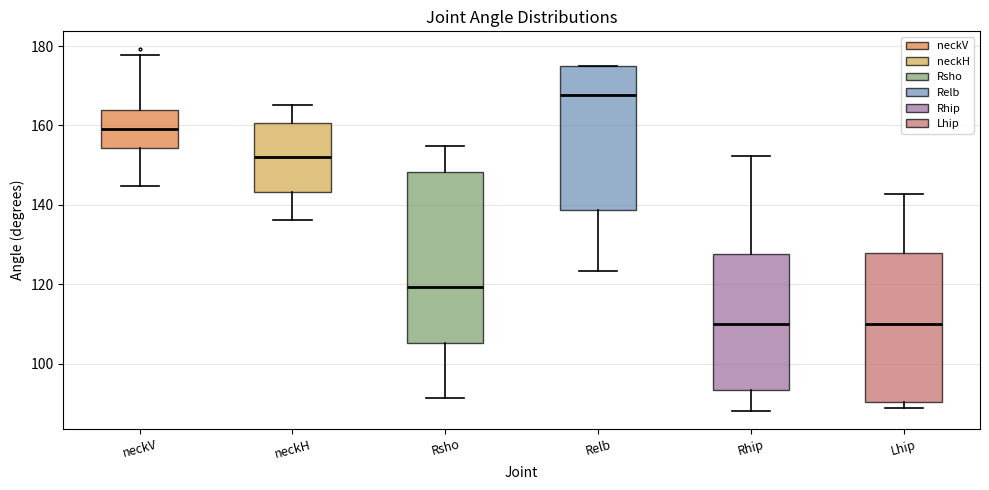

Comparing the boxes themselves (not the whiskers), which one is the tallest?

Rsho